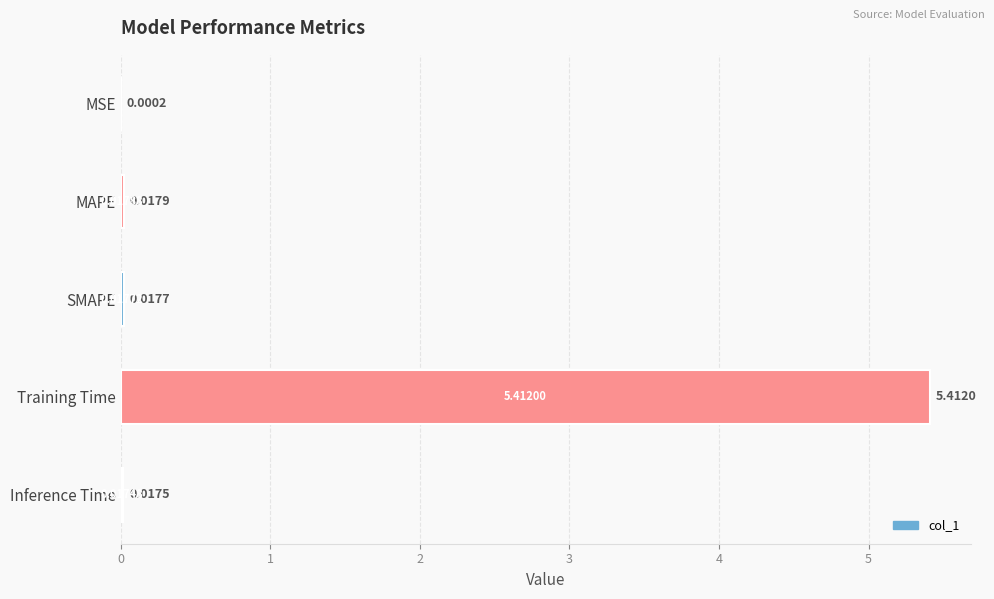

Where is the data nearest to the value 2?

MAPE